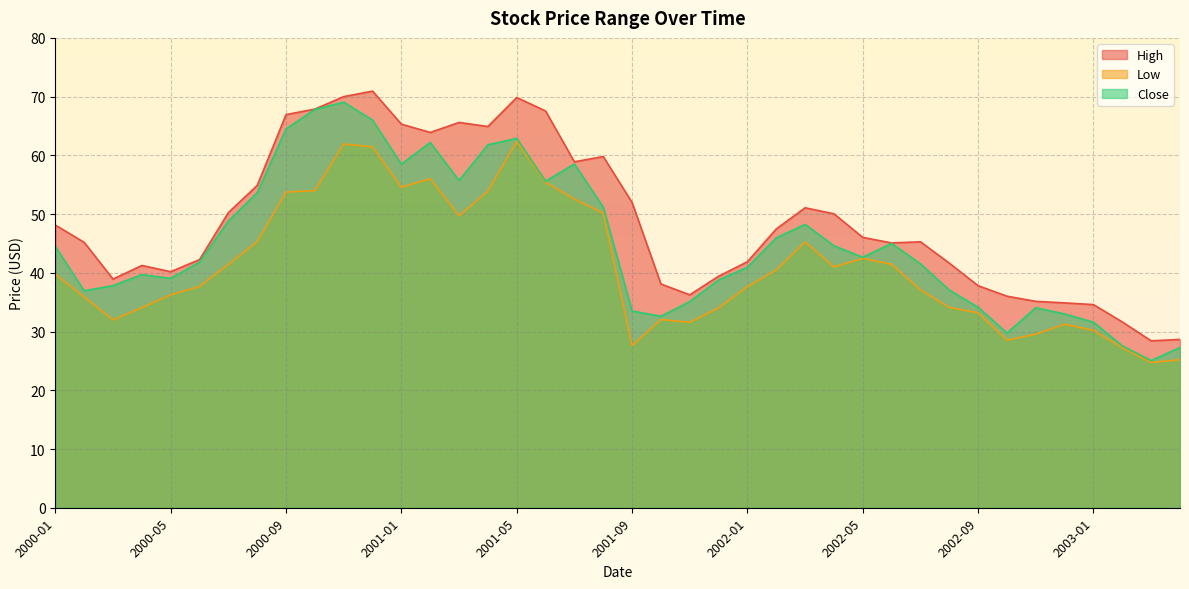

At which label is Low closest to 43?

2002-05